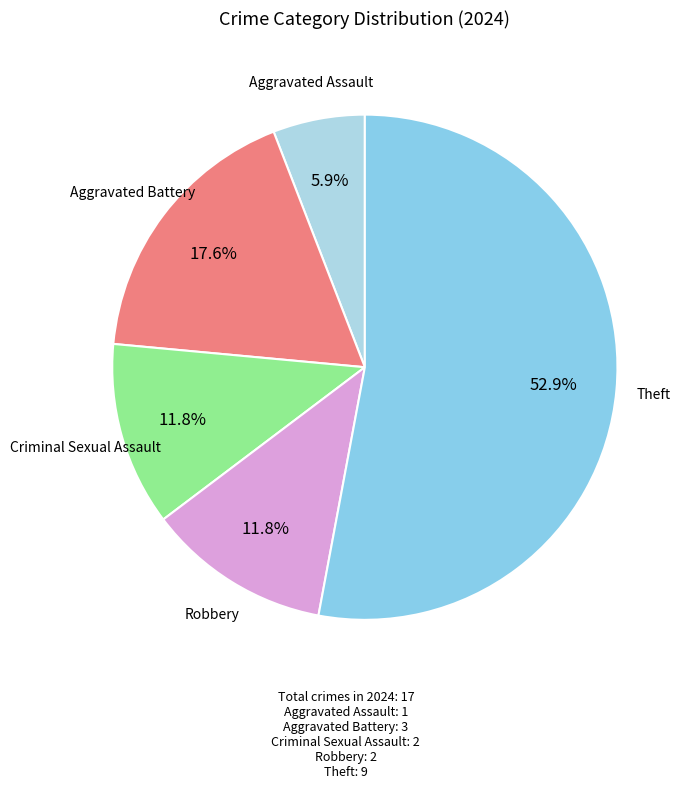

What portion of the pie excludes Criminal Sexual Assault?

88.2%